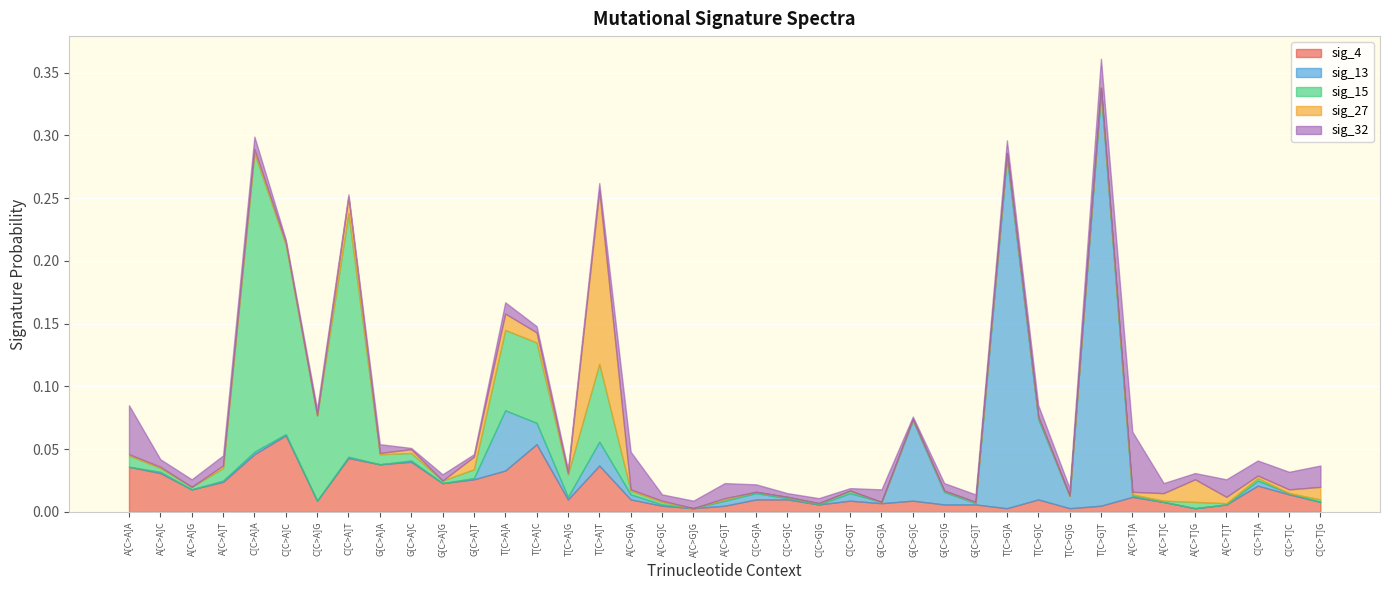

Reading left to right, what are all the values shown in this chart?

sig_4: 0.0	0.0	0.0	0.0	0.0	0.1	0.0	0.0	0.0	0.0	0.0	0.0	0.0	0.1	0.0	0.0	0.0	0.0	0.0	0.0	0.0	0.0	0.0	0.0	0.0	0.0	0.0	0.0	0.0	0.0	0.0	0.0	0.0	0.0	0.0	0.0	0.0	0.0	0.0
sig_13: 0.0	0.0	0.0	0.0	0.0	0.0	0.0	0.0	0.0	0.0	0.0	0.0	0.0	0.0	0.0	0.0	0.0	0.0	0.0	0.0	0.0	0.0	0.0	0.0	0.0	0.1	0.0	0.0	0.3	0.1	0.0	0.3	0.0	0.0	0.0	0.0	0.0	0.0	0.0
sig_15: 0.0	0.0	0.0	0.0	0.2	0.2	0.1	0.2	0.0	0.0	0.0	0.0	0.1	0.1	0.0	0.1	0.0	0.0	0.0	0.0	0.0	0.0	0.0	0.0	0.0	0.0	0.0	0.0	0.0	0.0	0.0	0.0	0.0	0.0	0.0	0.0	0.0	0.0	0.0
sig_27: 0.0	0.0	0.0	0.0	0.0	0.0	0.0	0.0	0.0	0.0	0.0	0.0	0.0	0.0	0.0	0.1	0.0	0.0	0.0	0.0	0.0	0.0	0.0	0.0	0.0	0.0	0.0	0.0	0.0	0.0	0.0	0.0	0.0	0.0	0.0	0.0	0.0	0.0	0.0
sig_32: 0.0	0.0	0.0	0.0	0.0	0.0	0.0	0.0	0.0	0.0	0.0	0.0	0.0	0.0	0.0	0.0	0.0	0.0	0.0	0.0	0.0	0.0	0.0	0.0	0.0	0.0	0.0	0.0	0.0	0.0	0.0	0.0	0.0	0.0	0.0	0.0	0.0	0.0	0.0